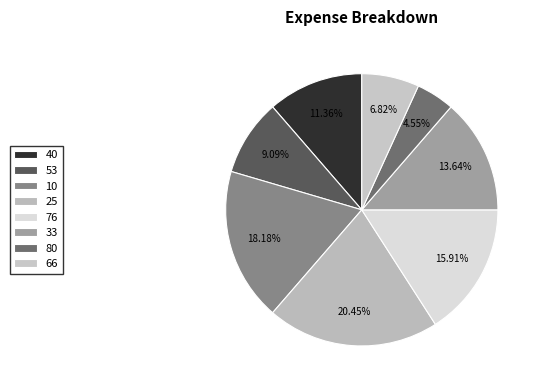

What is the change in value from 10 to 76?

-1